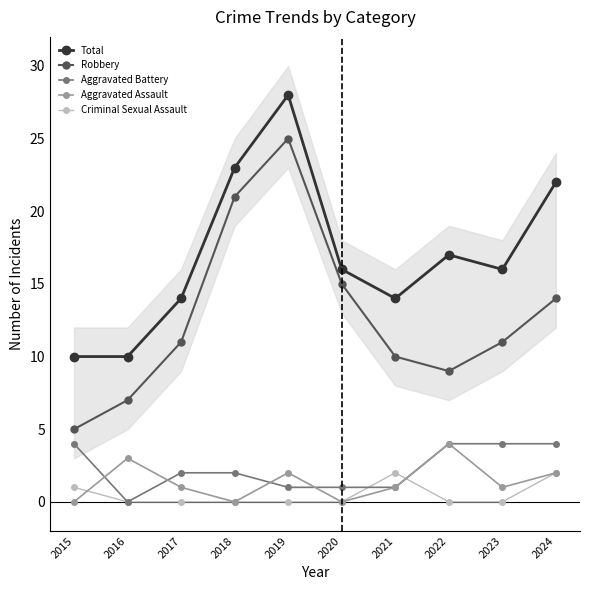

What is the spread (max minus min) of values at 2019?

28